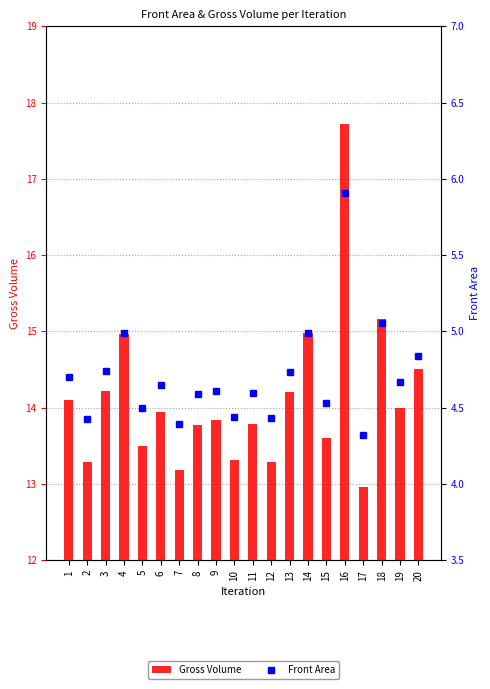

Reading right to left, extract all data points from this chart.

Gross Volume: 14.5	14.0	15.2	13.0	17.7	13.6	15.0	14.2	13.3	13.8	13.3	13.8	13.8	13.2	13.9	13.5	15.0	14.2	13.3	14.1
Front Area: 4.8	4.7	5.1	4.3	5.9	4.5	5.0	4.7	4.4	4.6	4.4	4.6	4.6	4.4	4.6	4.5	5.0	4.7	4.4	4.7